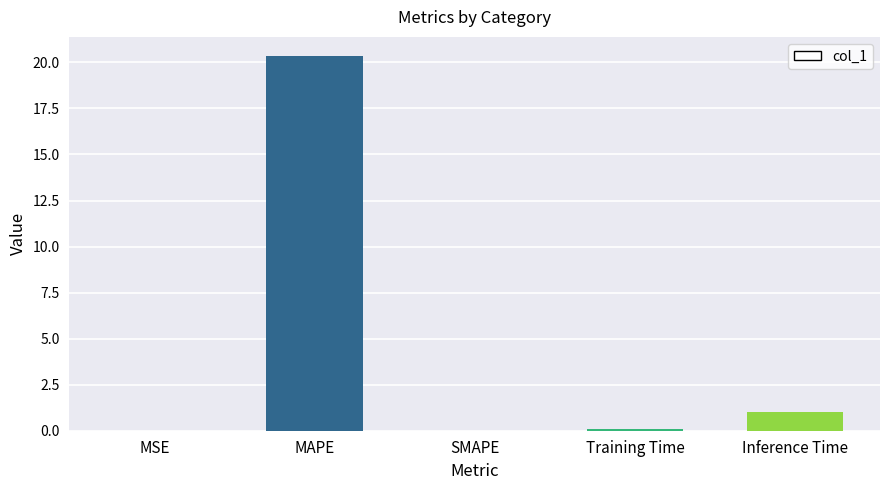

What is the sum of all values?

21.5